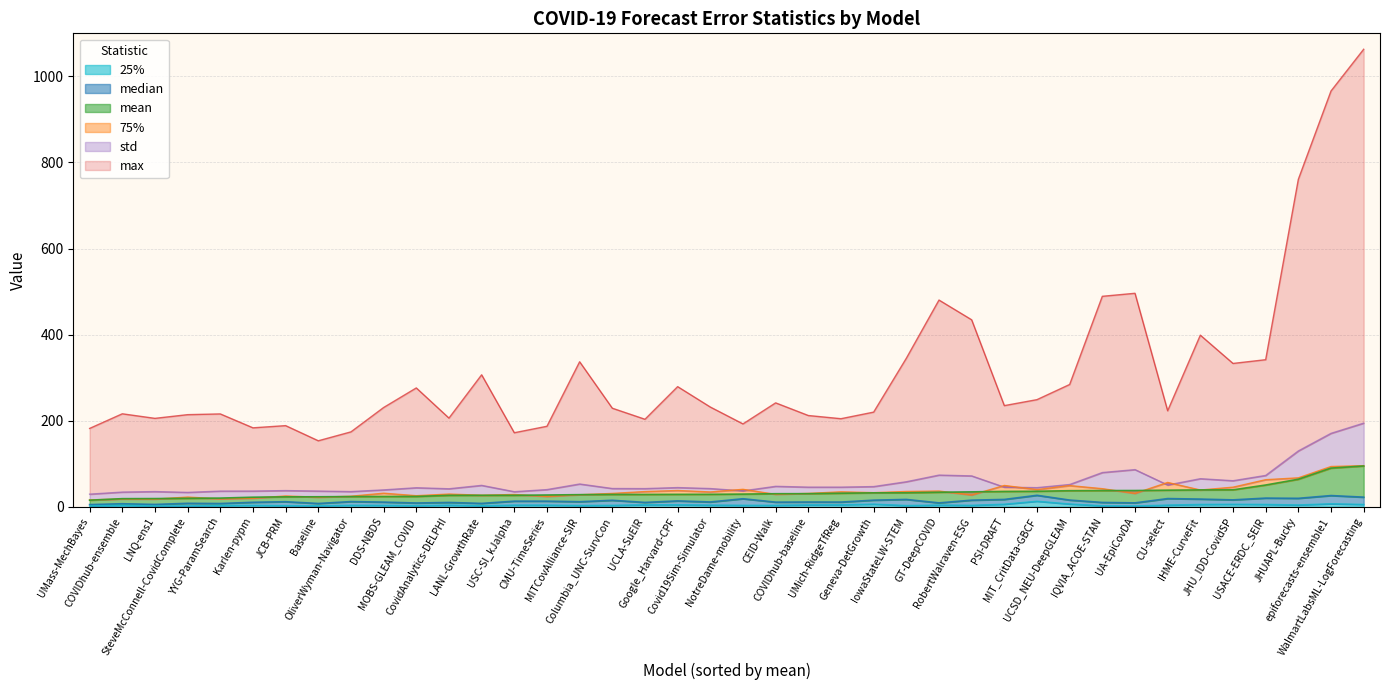

At which category does the chart reach its minimum across all series?

LNQ-ens1